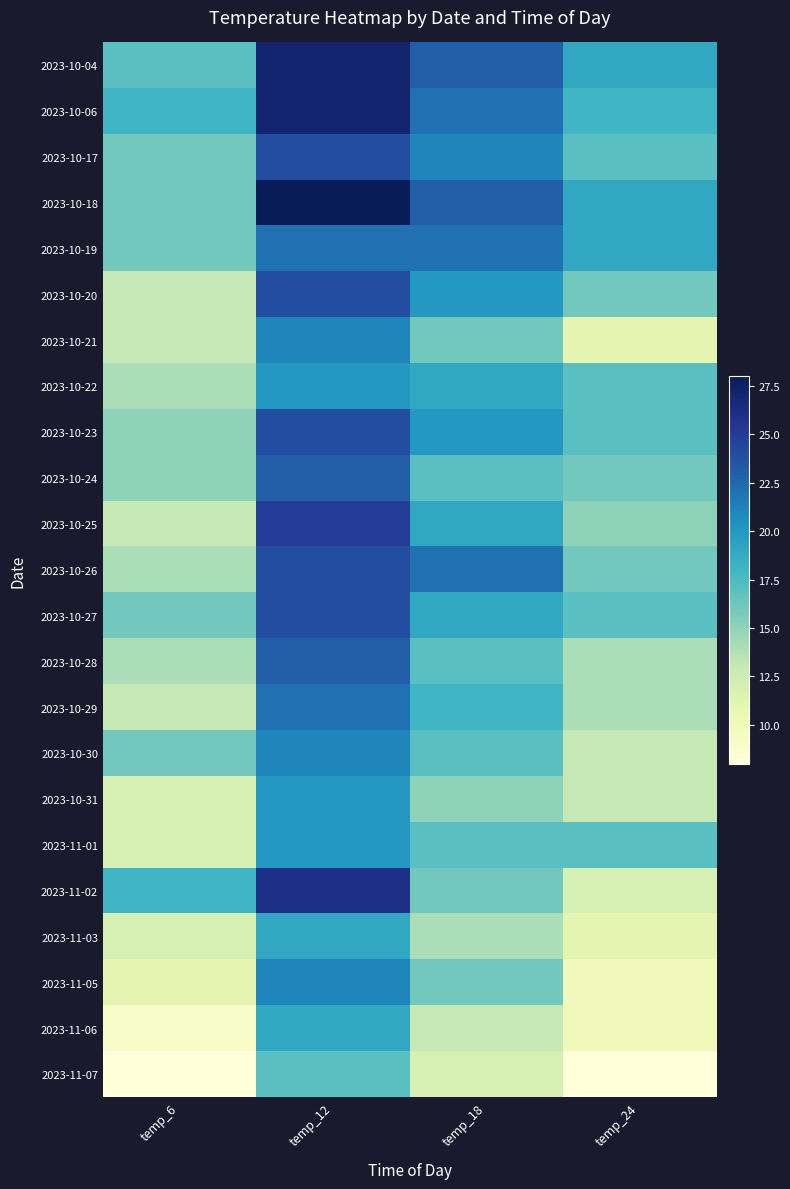

At which category does the chart reach its minimum across all series?

temp_6